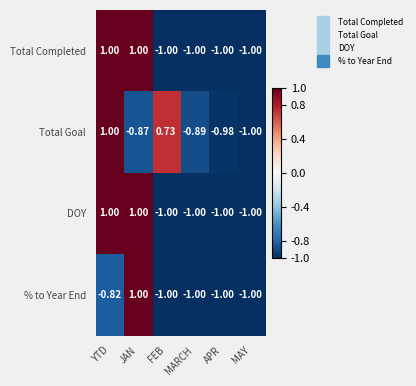

How many values in the Total Completed series exceed -1?

2